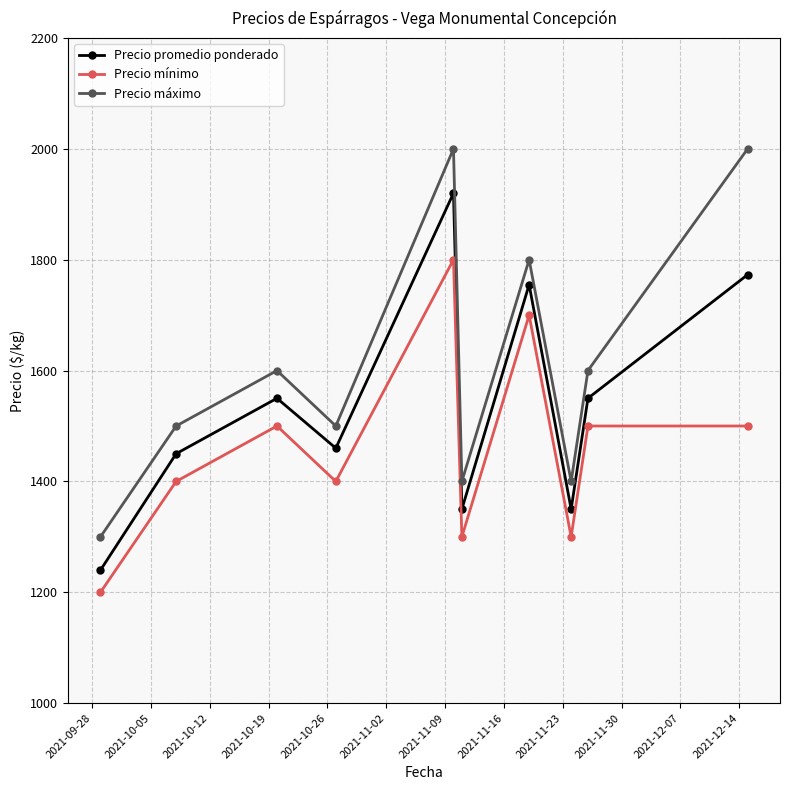

Rank the series by their maximum value, from highest to lowest.

Precio máximo, Precio promedio ponderado, Precio mínimo